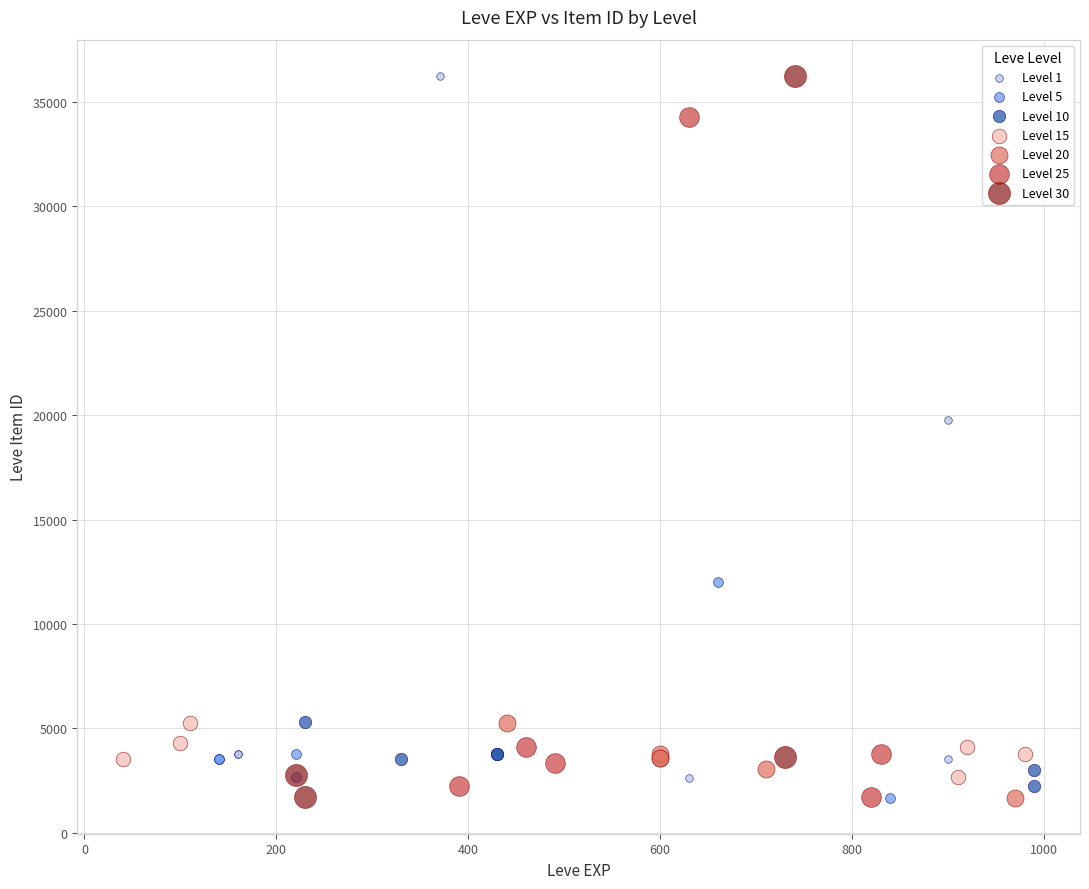

What are all the series names shown in the legend?

Level 1, Level 5, Level 10, Level 15, Level 20, Level 25, Level 30